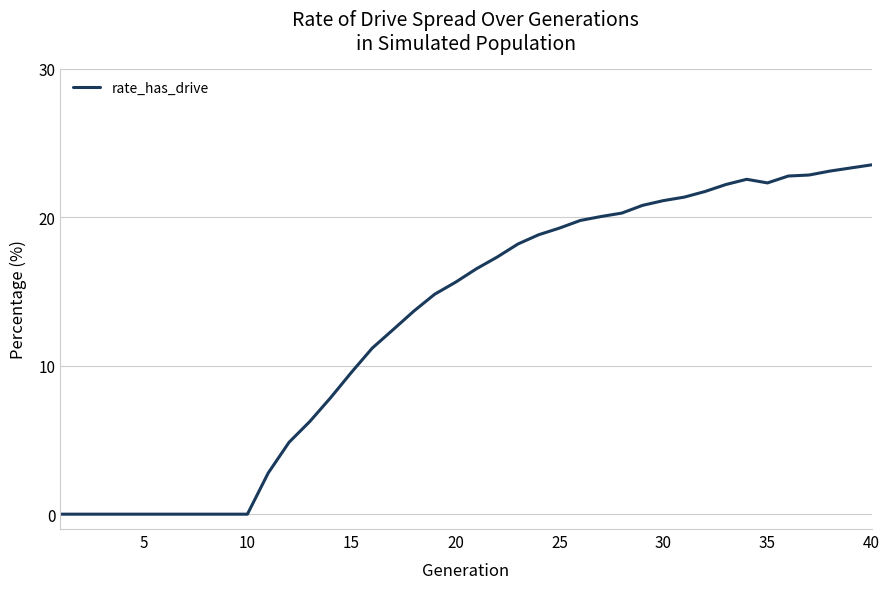

What is the greatest value displayed?

23.5